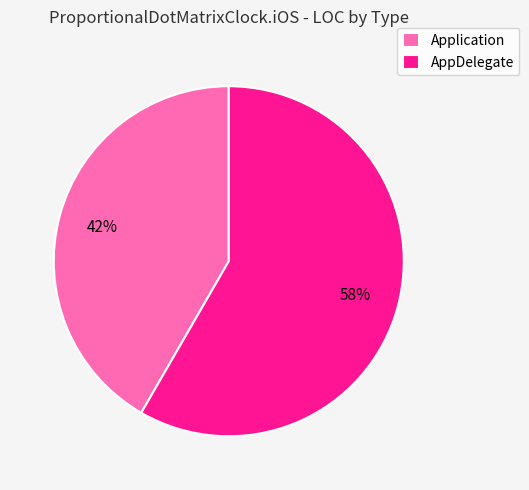

Which category has the biggest portion of the pie?

AppDelegate